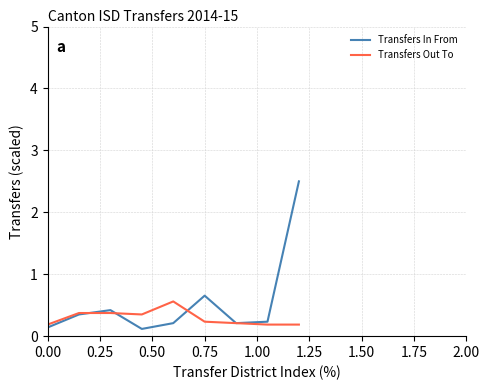

Rank the series by their maximum value, from highest to lowest.

Transfers In From, Transfers Out To